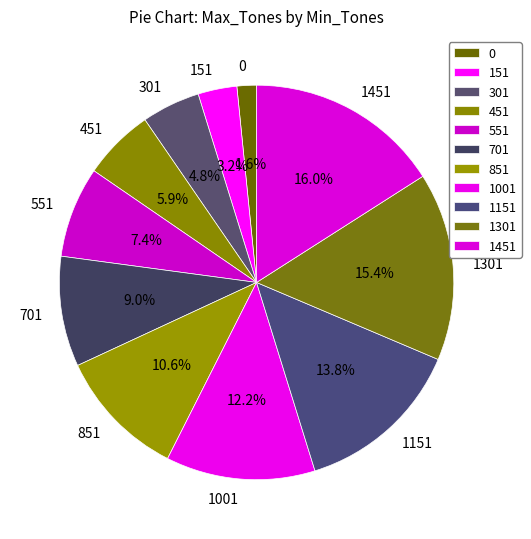

Combined, do 551 and 851 account for over 50%?

No